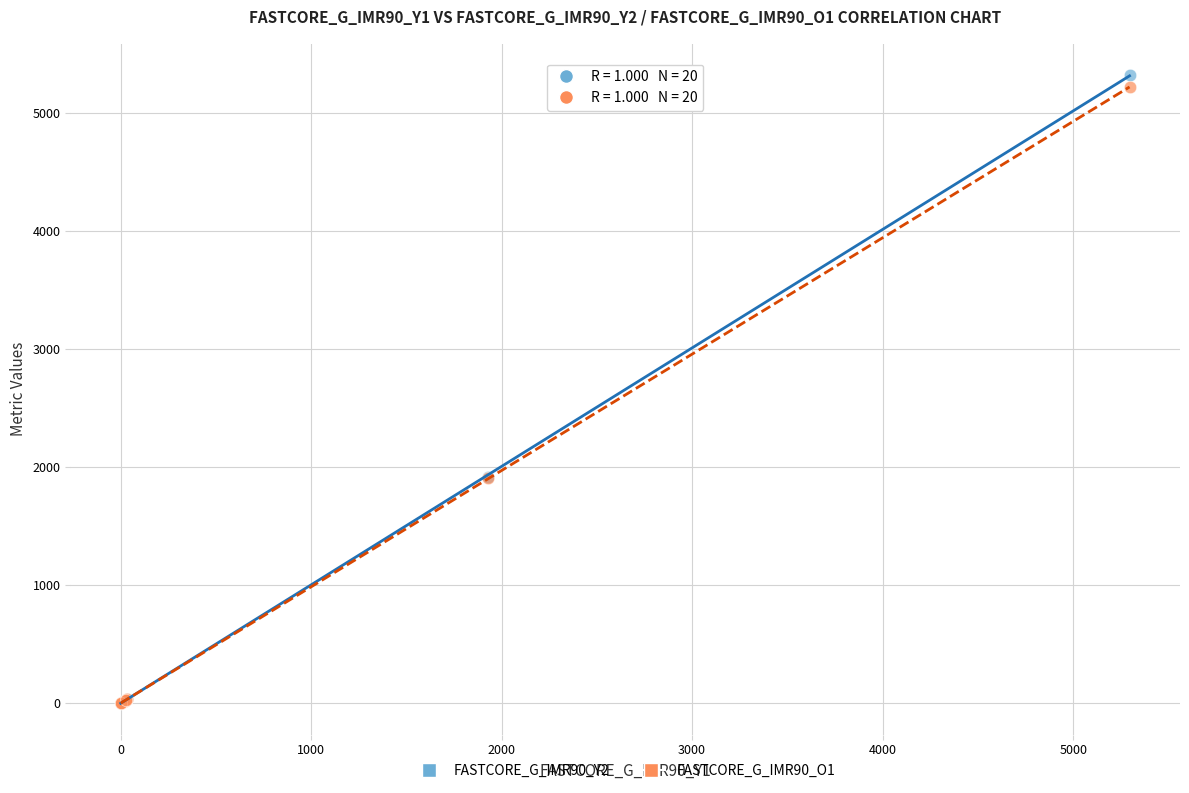

Which series has the widest spread of Y values?

FASTCORE_G_IMR90_Y2